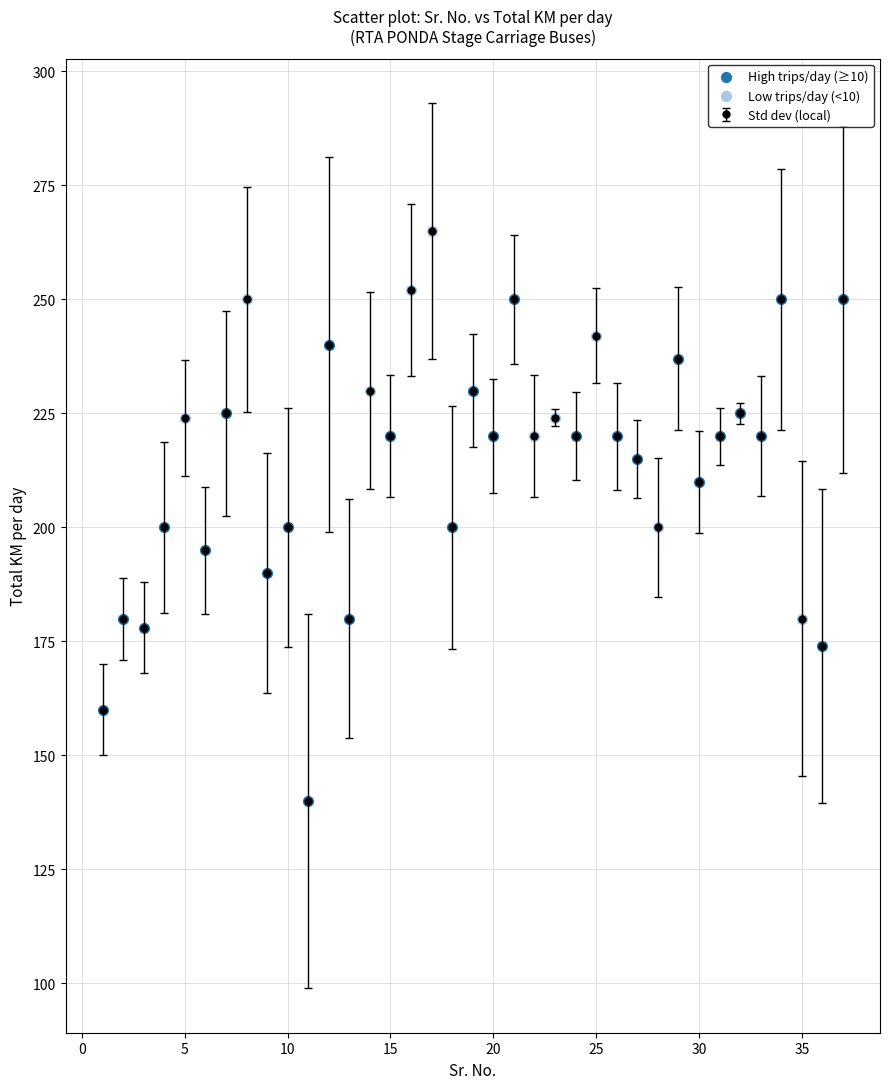

What is the value of the 33rd point from the left?

220